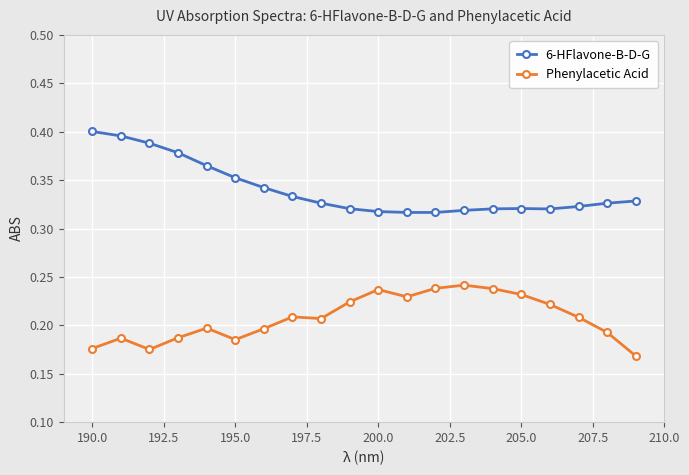

True or false: Phenylacetic Acid and 6-HFlavone-B-D-G cross at least once.

False